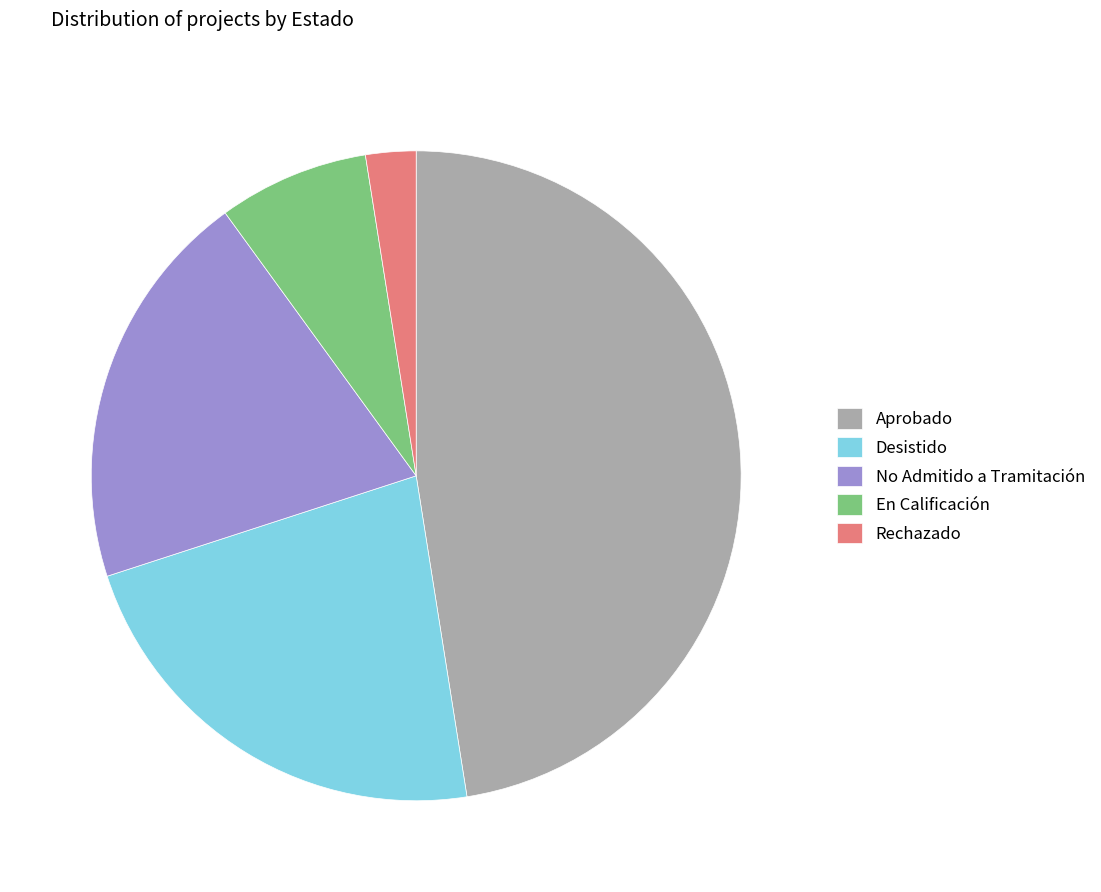

Combined, do No Admitido a Tramitación and Aprobado account for over 50%?

Yes